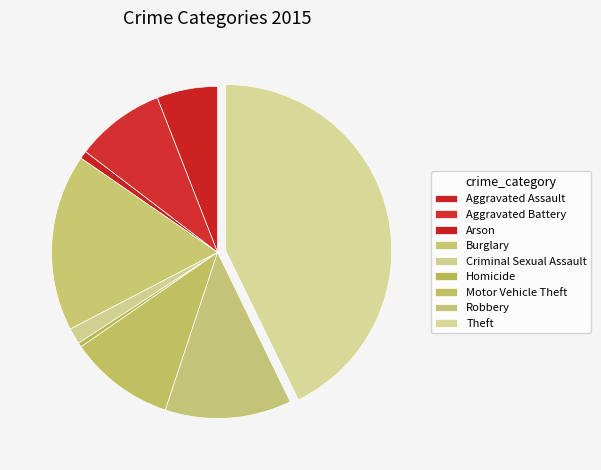

Is Arson the majority of the pie?

No